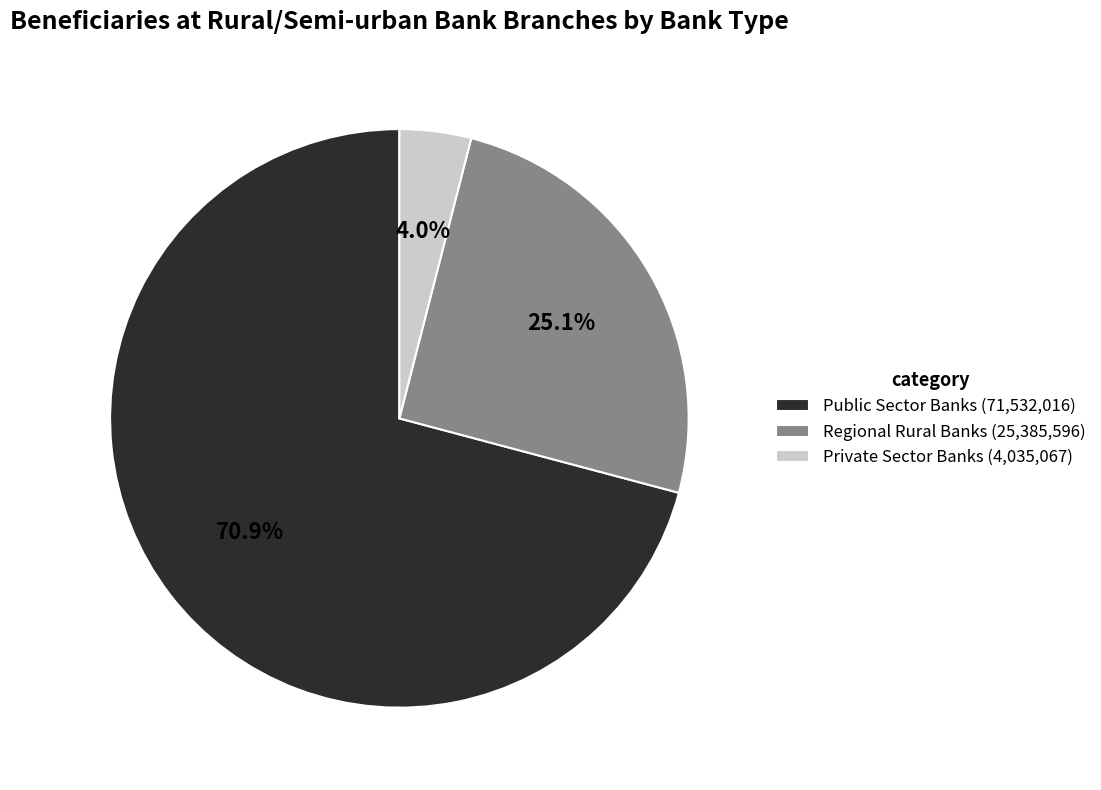

What percentage is the Private Sector Banks slice, to the nearest percent?

4%